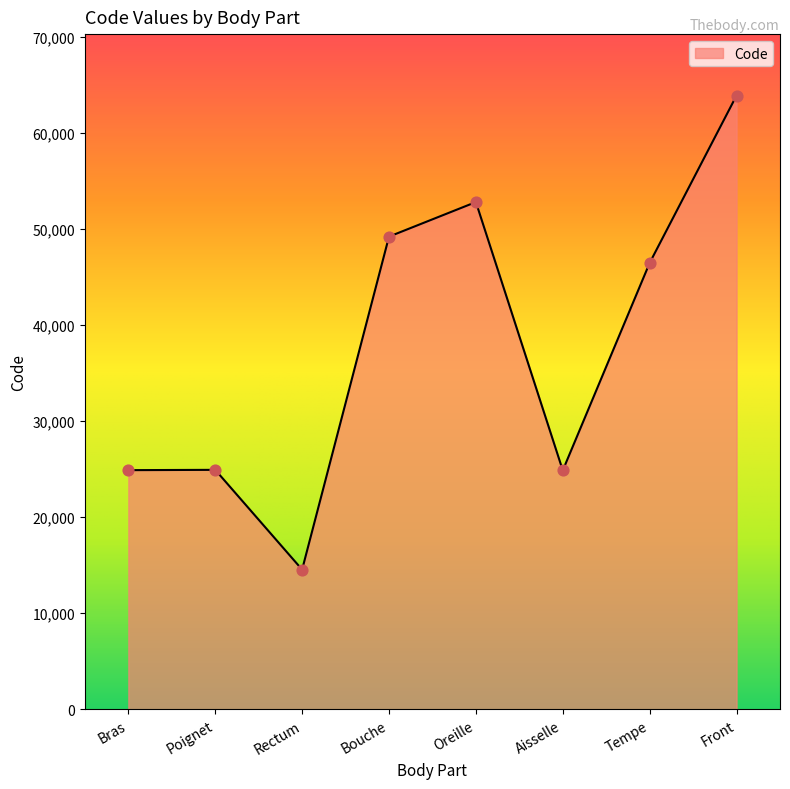

What is the ratio of the value at Rectum to the value at Aisselle?

0.6